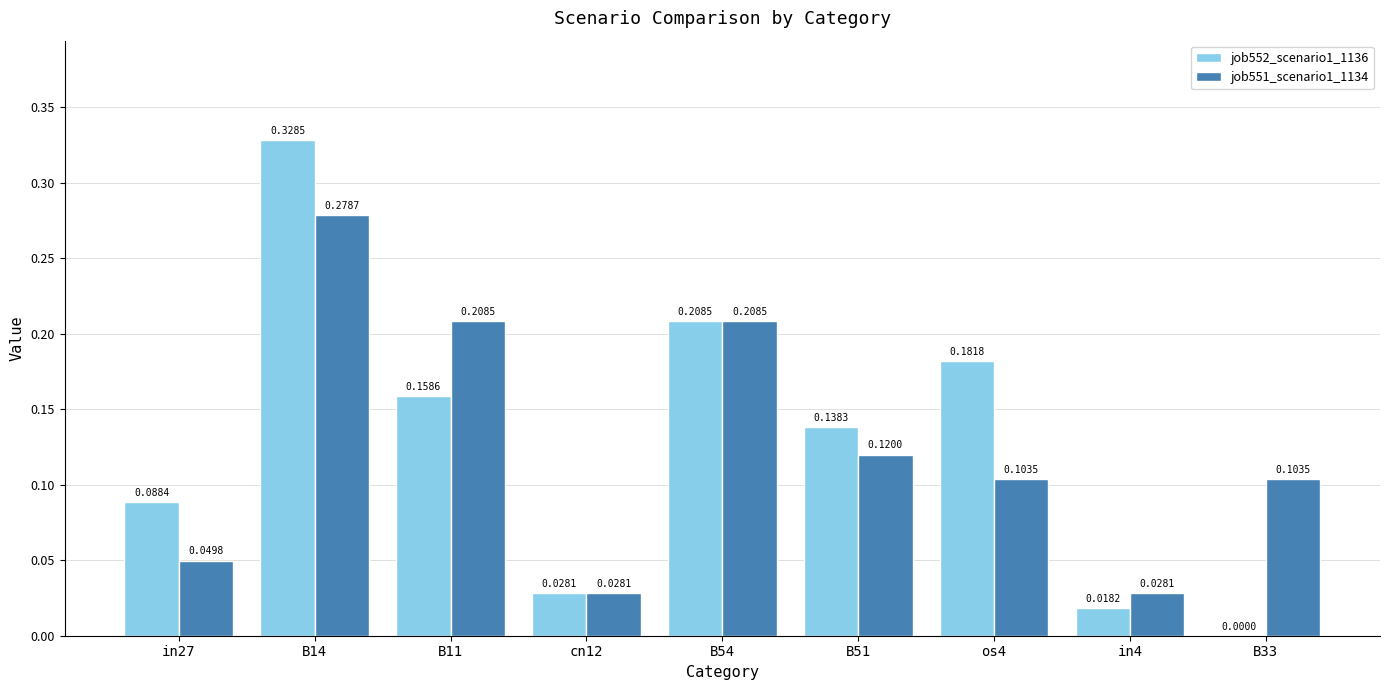

Are the bars horizontal?

No